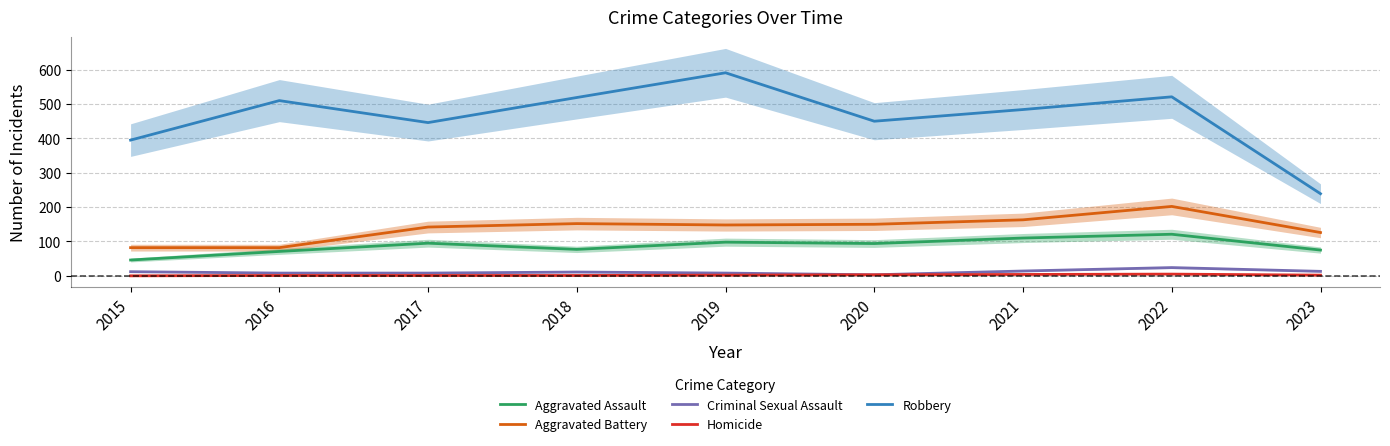

How many lines are shown in the chart?

5